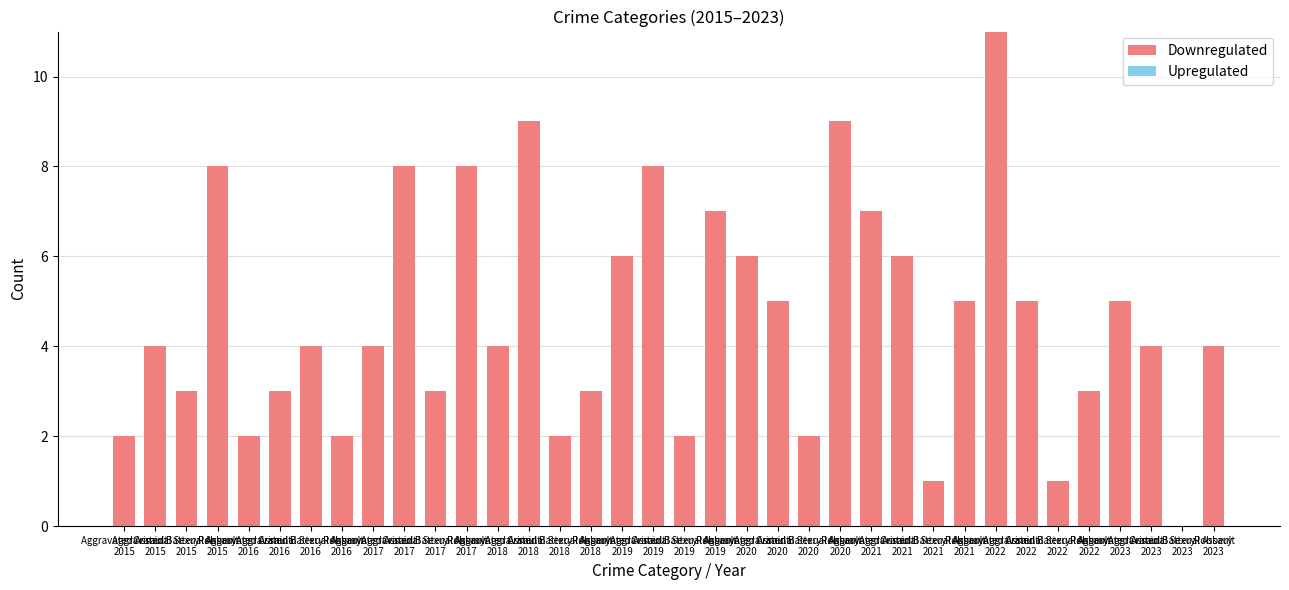

How many positive values are there?

35